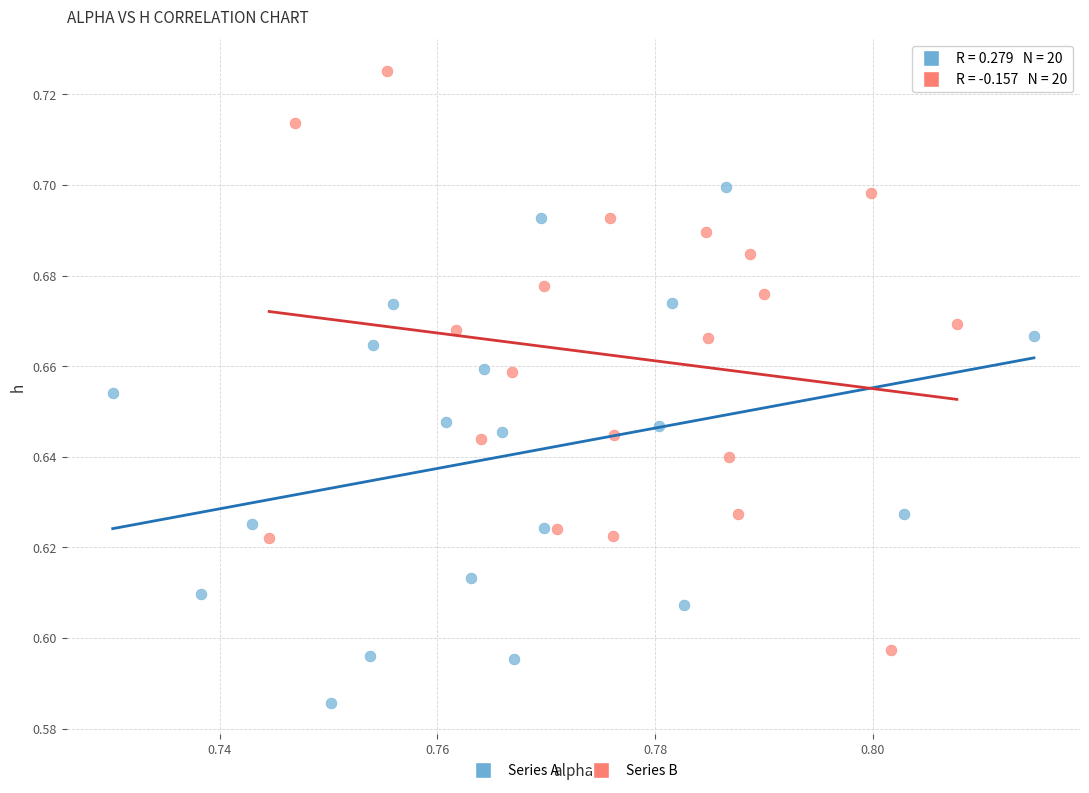

Which series contains the highest Y value?

Series B